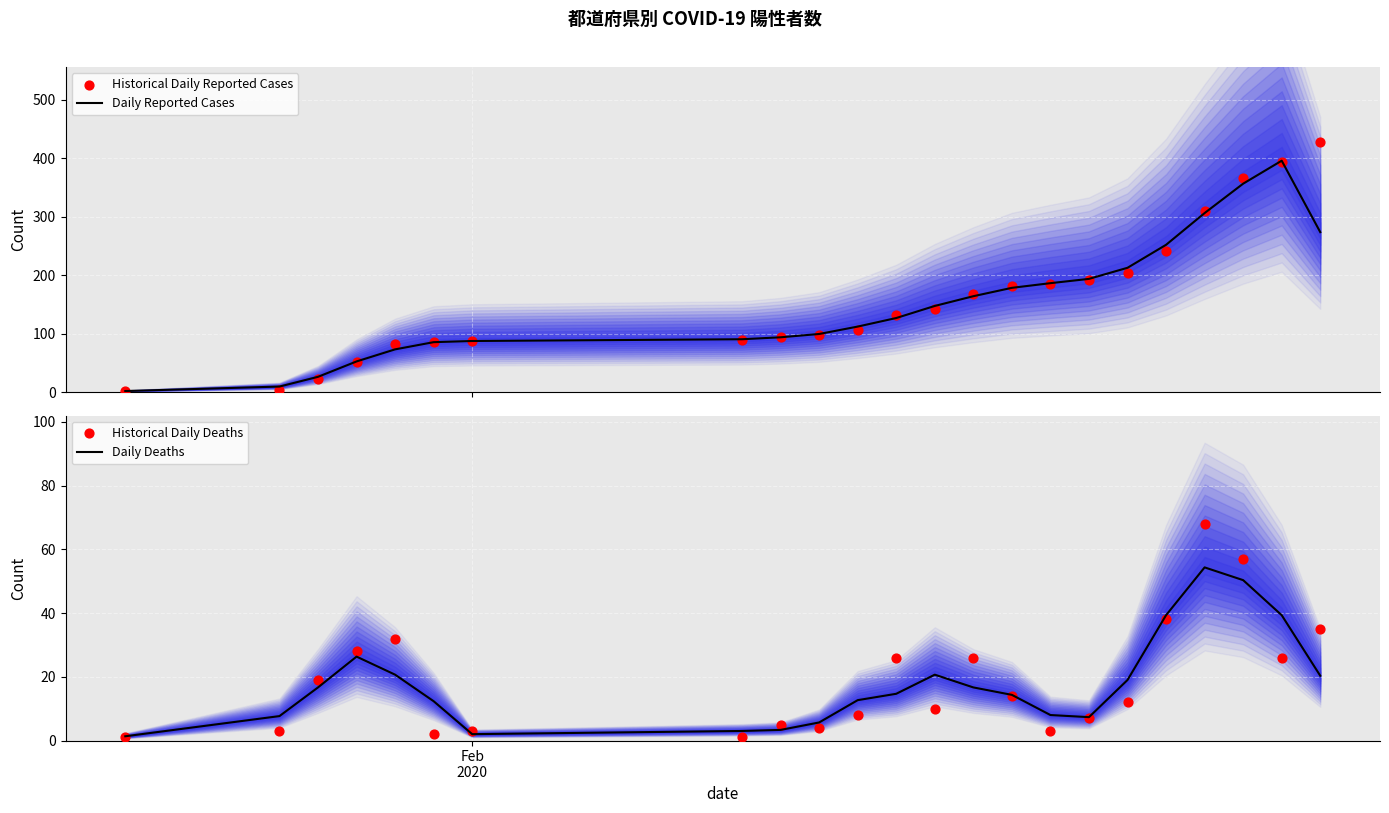

What are all the series names shown in the legend?

Daily Reported Cases, Historical Daily Reported Cases, Daily Deaths, Historical Daily Deaths